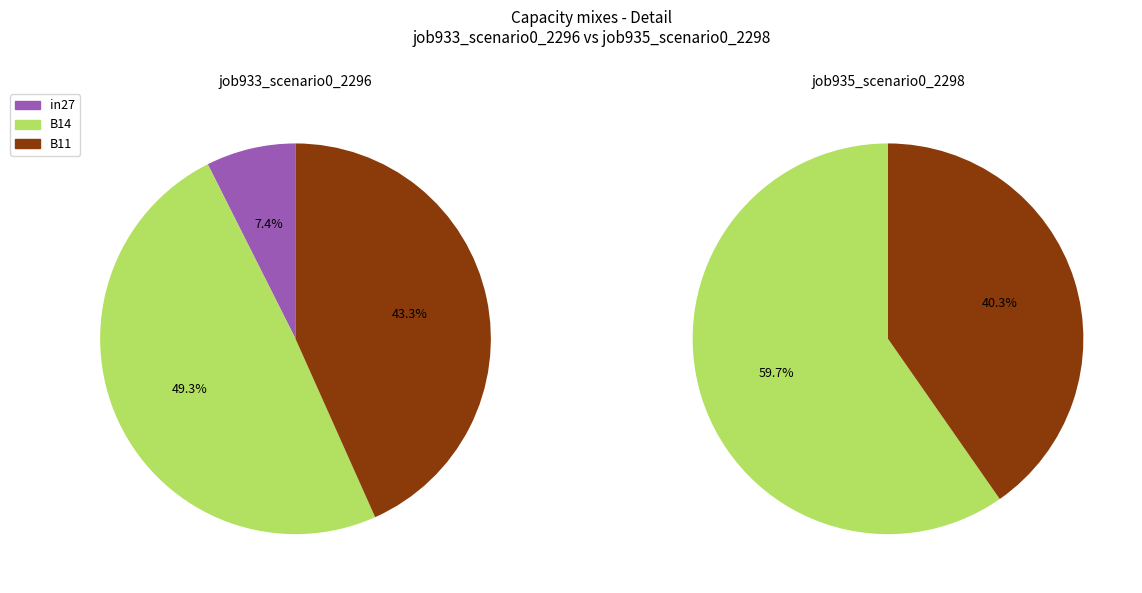

Rank the series at B11 from lowest to highest value.

job935_scenario0_2298, job933_scenario0_2296